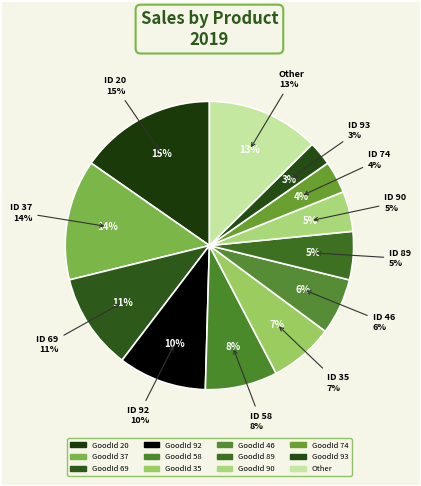

Does any single category account for the majority?

No